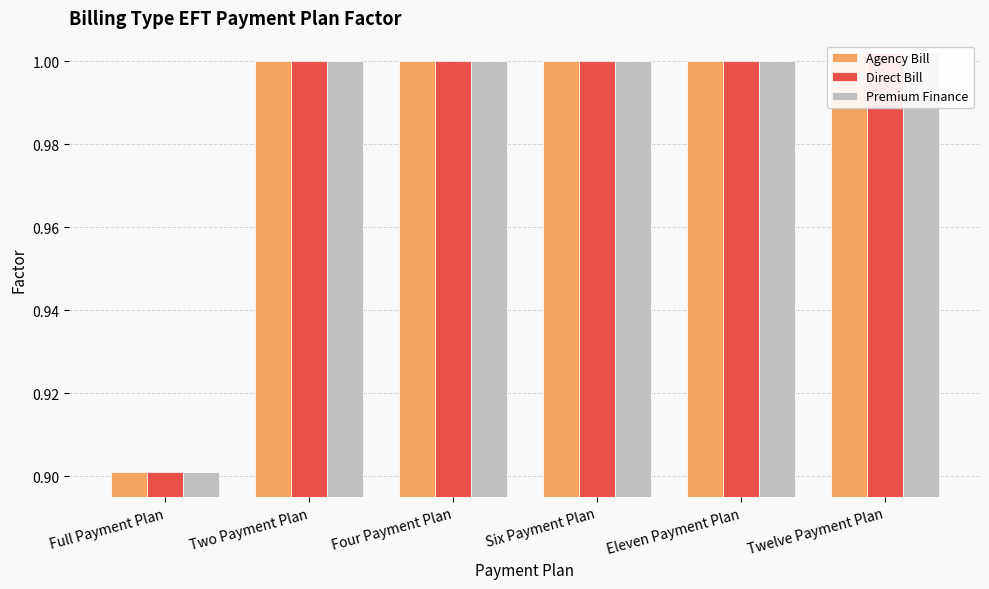

Rank the categories by Direct Bill value from highest to lowest.

Twelve Payment Plan, Two Payment Plan, Four Payment Plan, Six Payment Plan, Eleven Payment Plan, Full Payment Plan